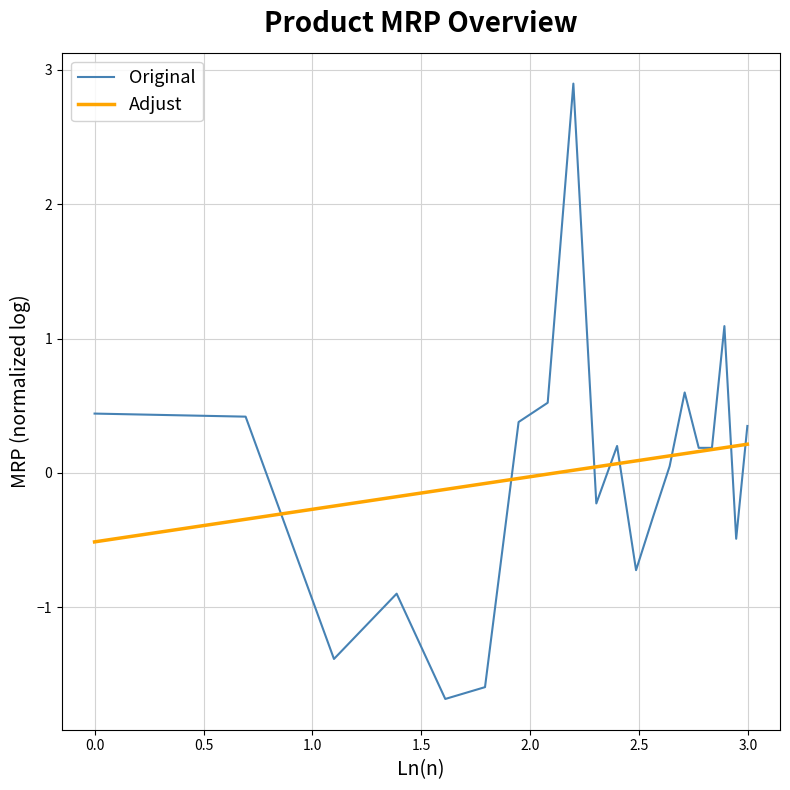

List the series in order of their peak value, lowest first.

Adjust, Original